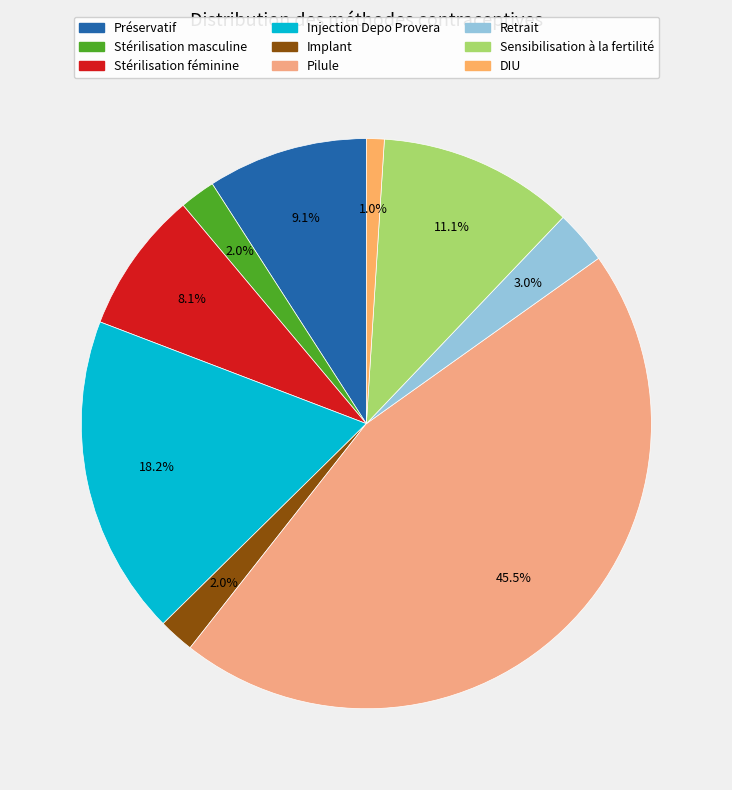

Is it true that Pilule is 34% of the pie?

False